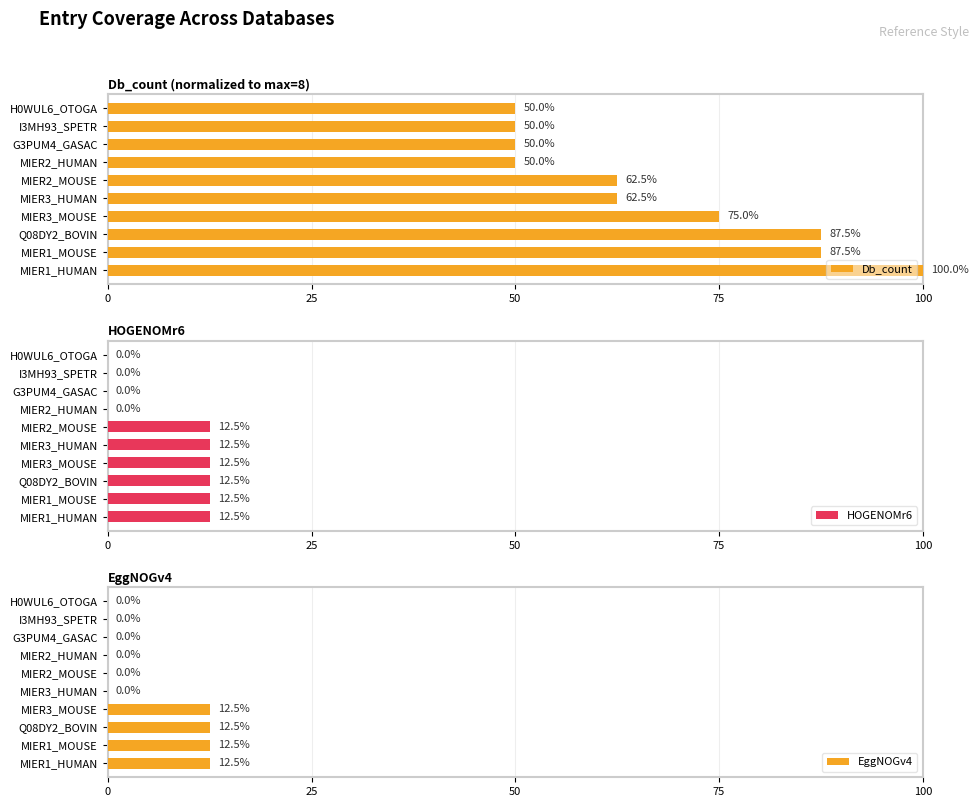

Reading left to right, extract all data points from this chart.

Db_count: 100.0	87.5	87.5	75.0	62.5	62.5	50.0	50.0	50.0	50.0
HOGENOMr6: 12.5	12.5	12.5	12.5	12.5	12.5	0.0	0.0	0.0	0.0
EggNOGv4: 12.5	12.5	12.5	12.5	0.0	0.0	0.0	0.0	0.0	0.0